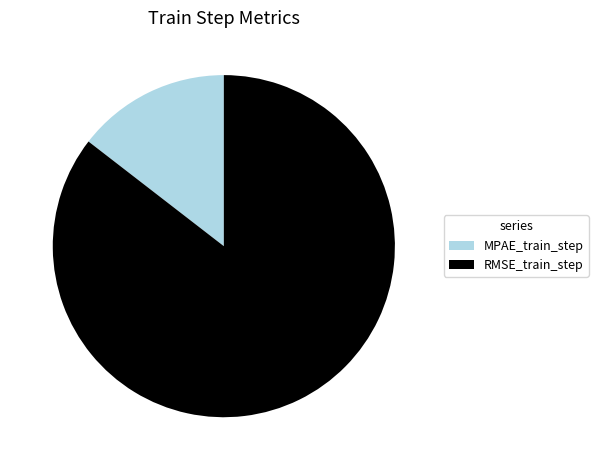

What is the largest slice in the pie chart?

RMSE_train_step